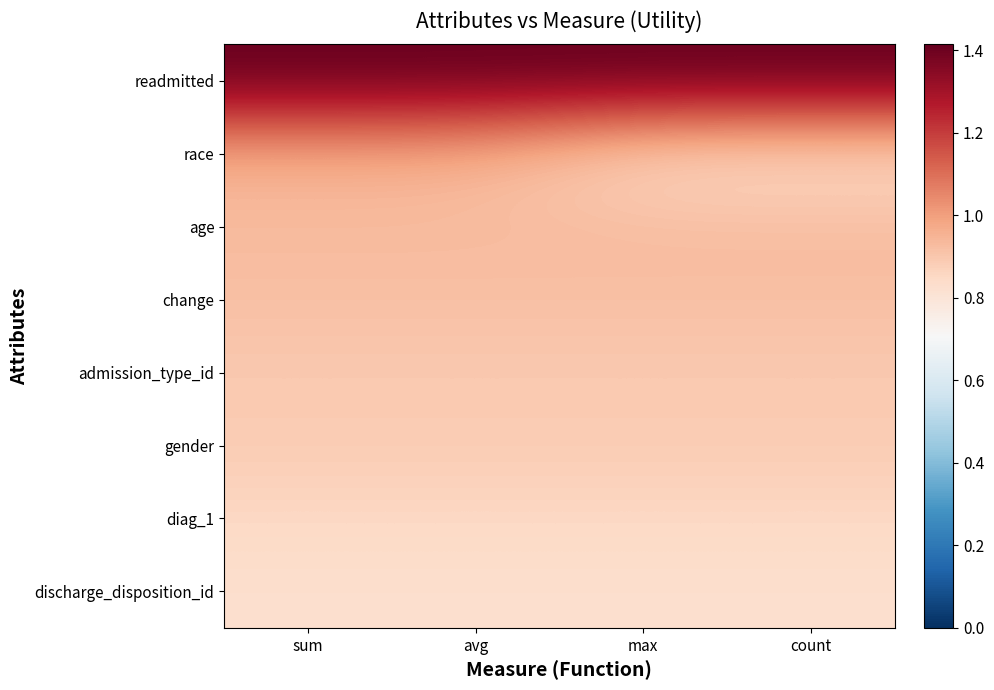

What is the difference between the highest and lowest values at count?

0.6